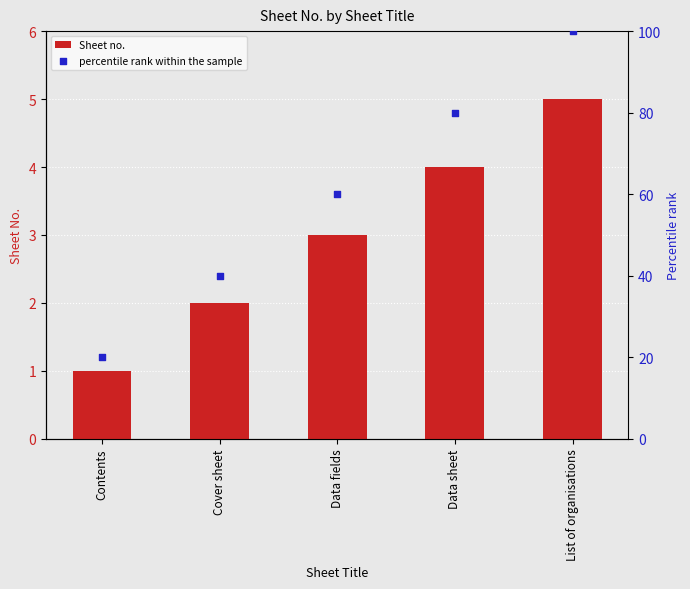

Is the value of percentile rank within the sample at Cover sheet greater than the value of Sheet no. at List of organisations?

Yes